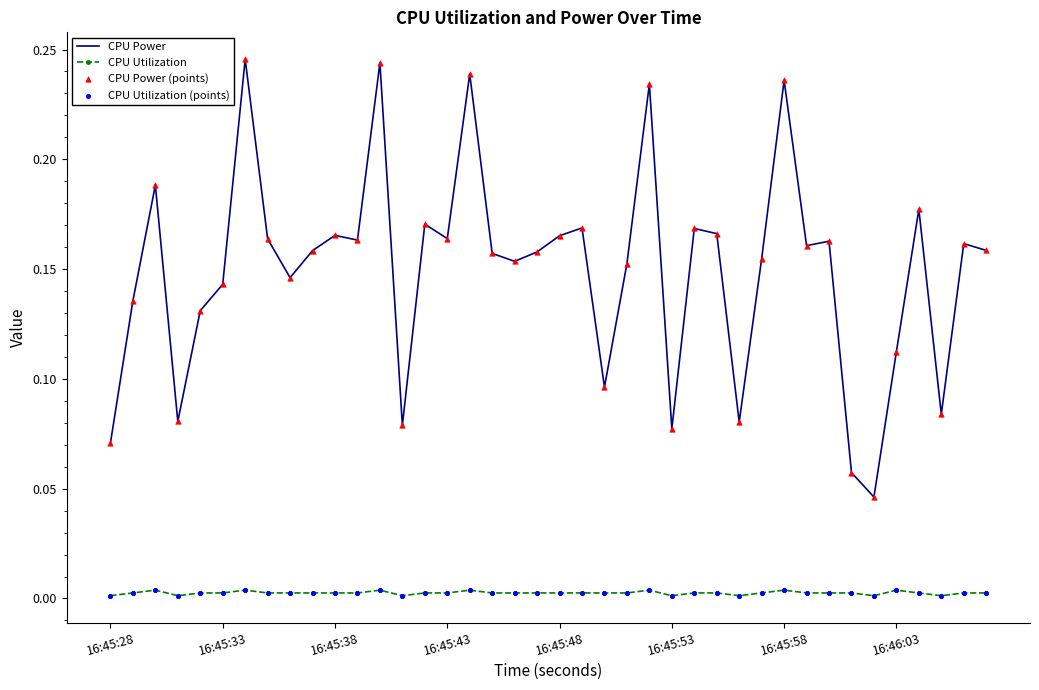

Which series has the largest range (max minus min)?

CPU Power